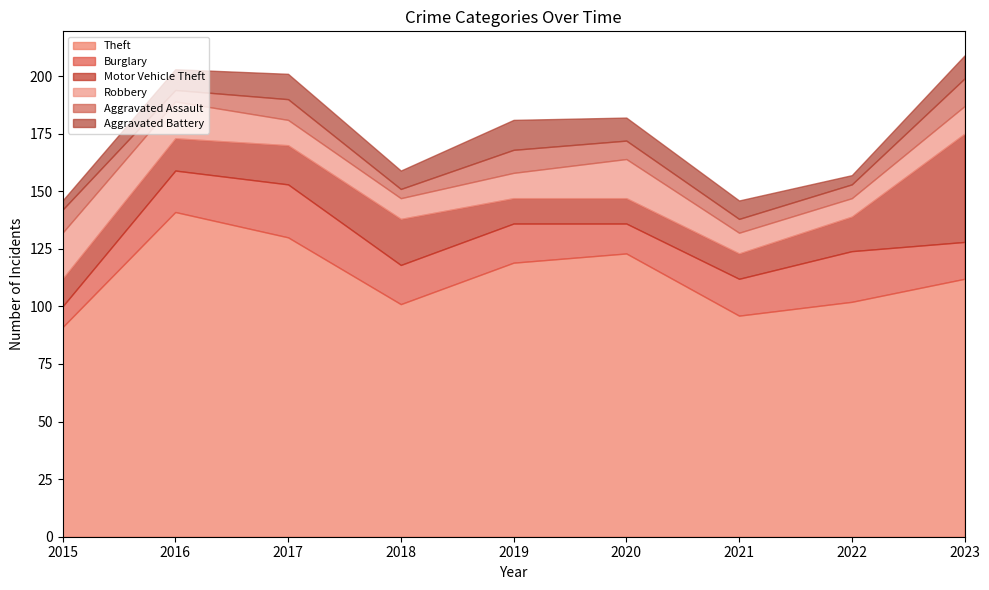

At how many categories does at least one series exceed 65?

9